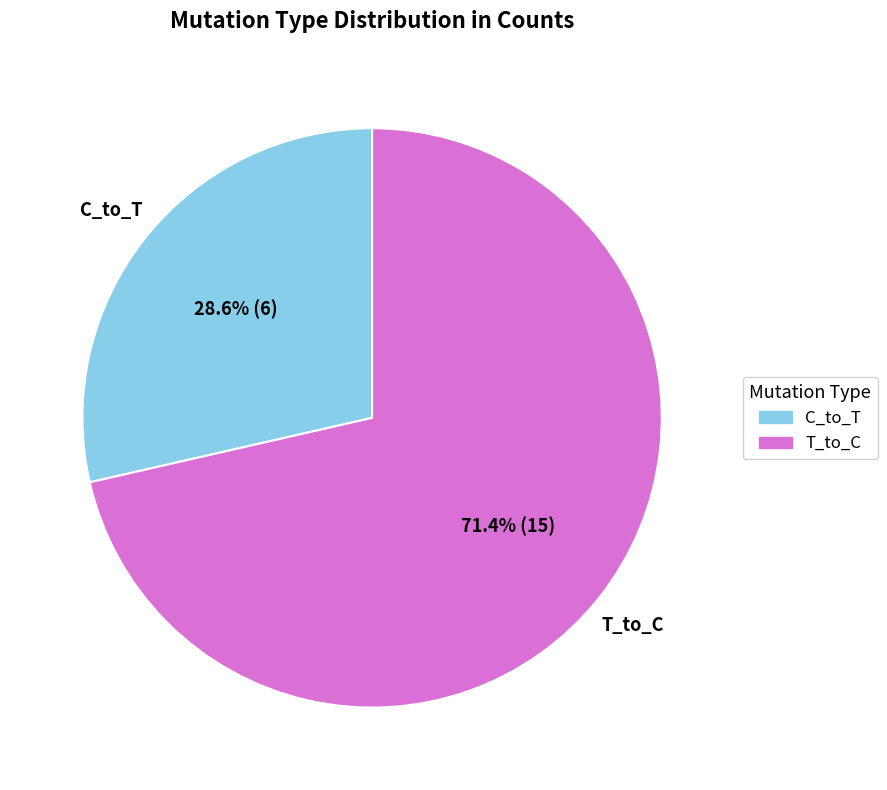

Count the number of slices in the pie.

2